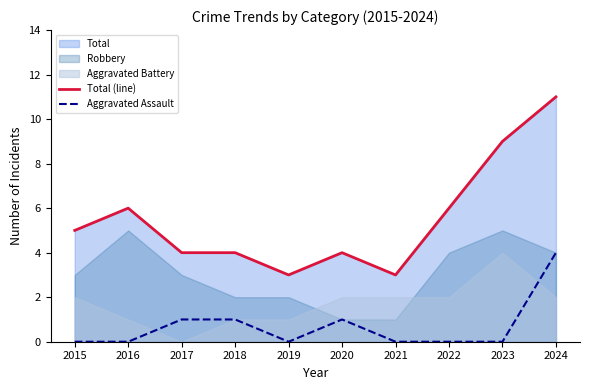

How many values in Aggravated Assault are above zero?

4